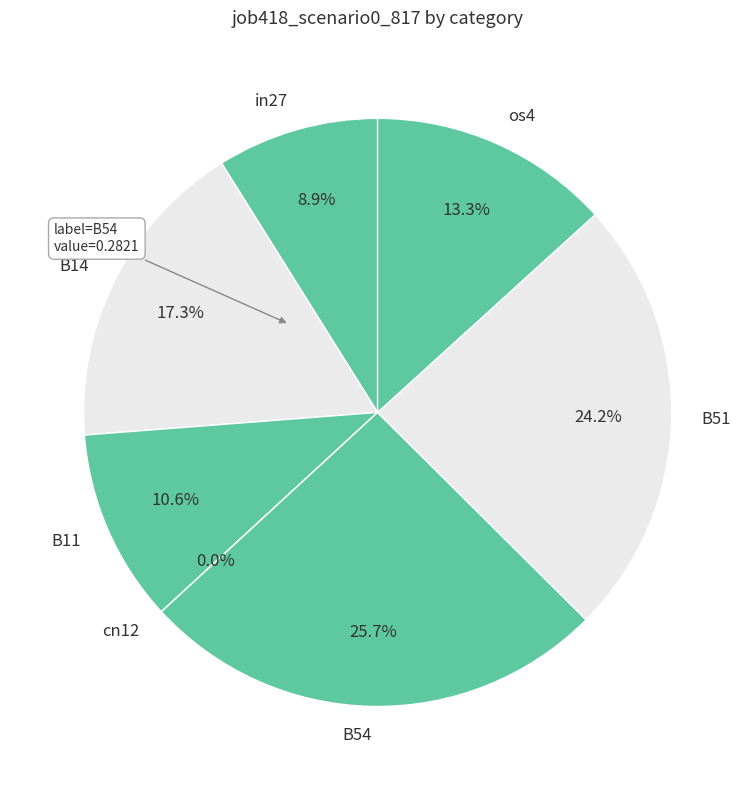

How many slices are in this pie chart?

7